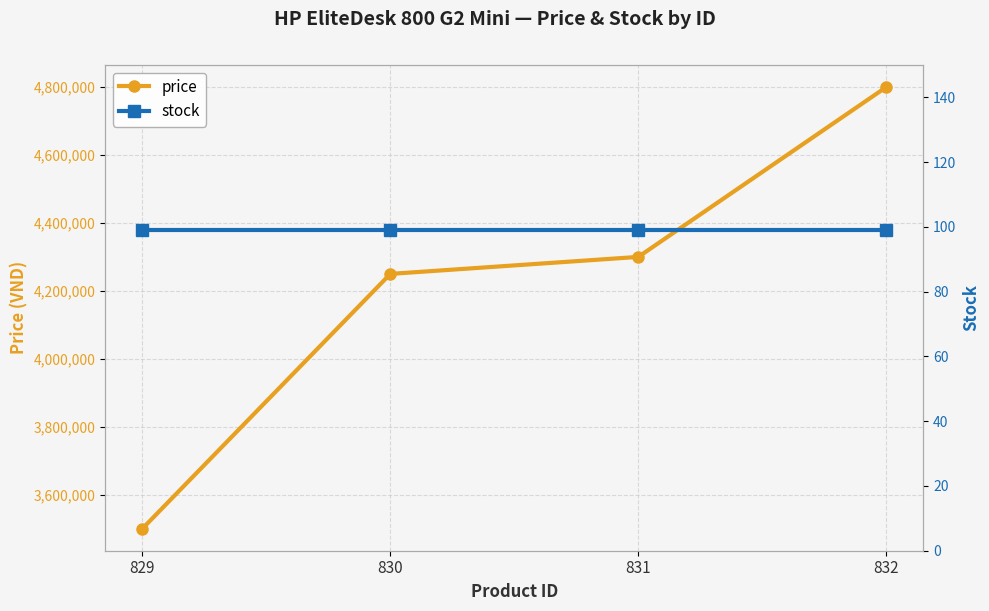

Reading left to right, transcribe all the data shown in this chart.

price: 829=3500000	830=4250000	831=4300000	832=4800000
stock: 829=99	830=99	831=99	832=99